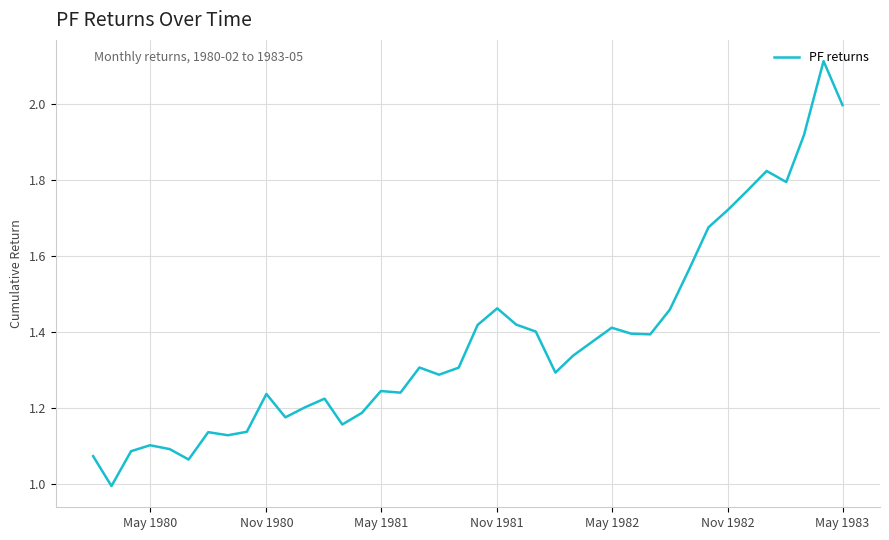

What is the minimum value shown in the chart?

1.0